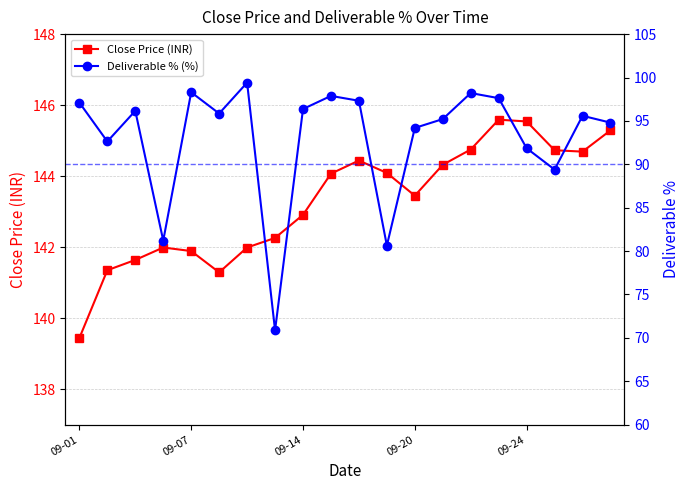

Reading left to right, list all the values displayed in this chart.

Close Price (INR): 139.4	141.3	141.6	142.0	141.9	141.3	142.0	142.3	142.9	144.1	144.4	144.1	143.4	144.3	144.8	145.6	145.5	144.7	144.7	145.3
Deliverable % (%): 97.1	92.6	96.2	81.2	98.3	95.9	99.4	70.9	96.4	97.9	97.3	80.6	94.2	95.2	98.2	97.6	91.8	89.4	95.6	94.8